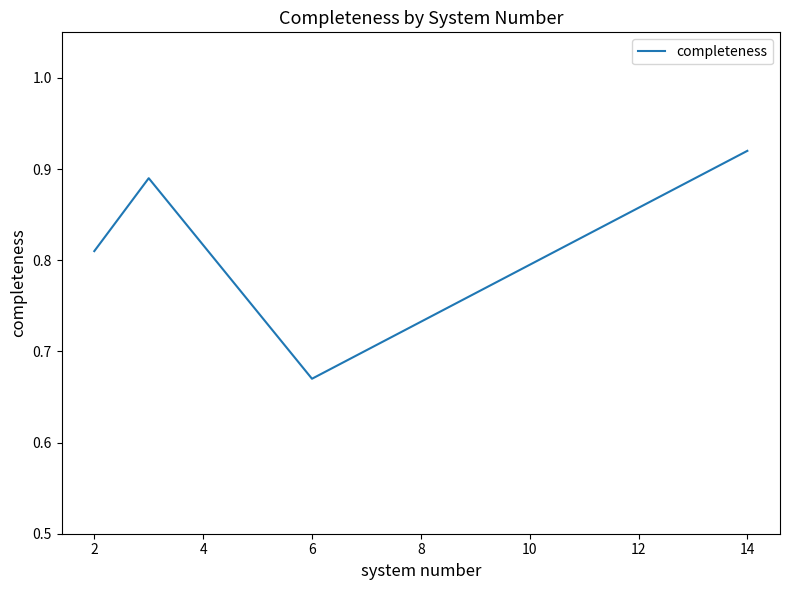

Is this an area chart (filled region under the line)?

No